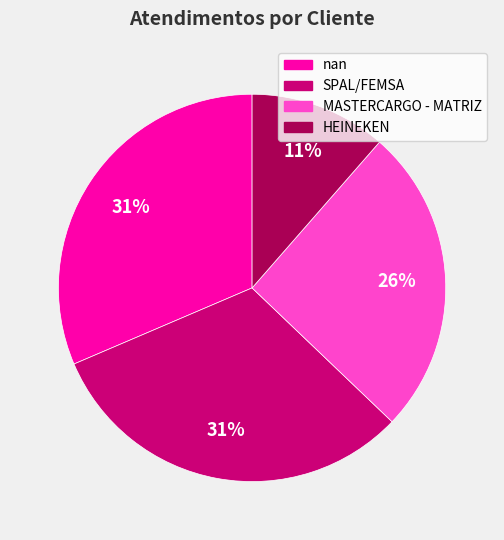

Approximately how many times larger is the value at nan compared to MASTERCARGO - MATRIZ?

1.2